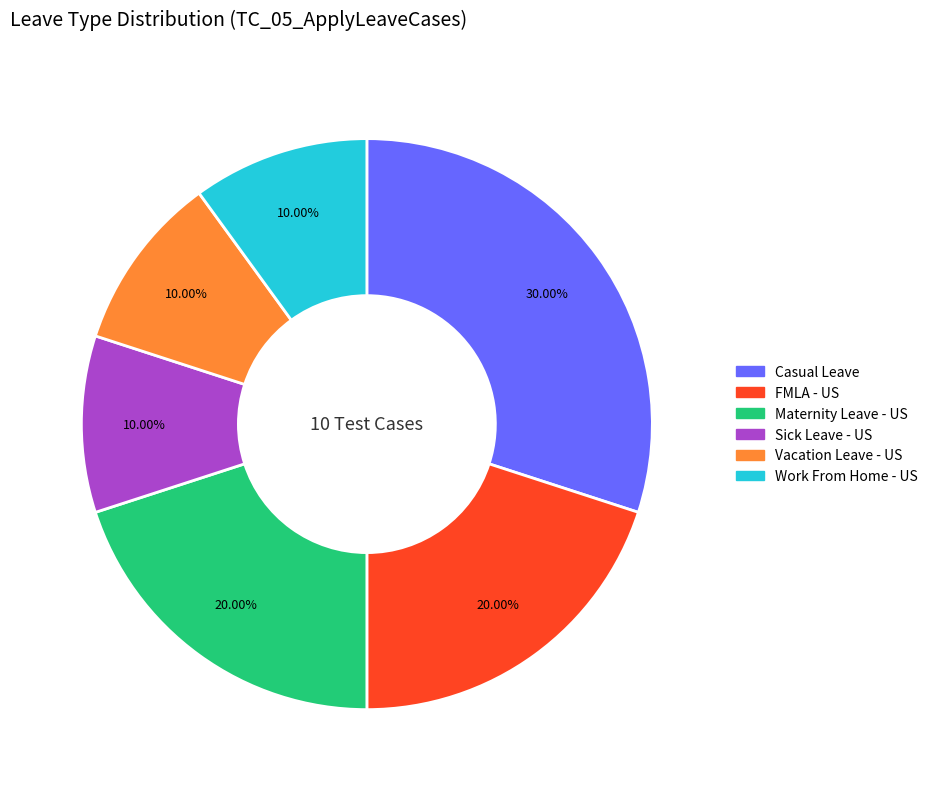

Is there any slice that represents more than half of the pie?

No